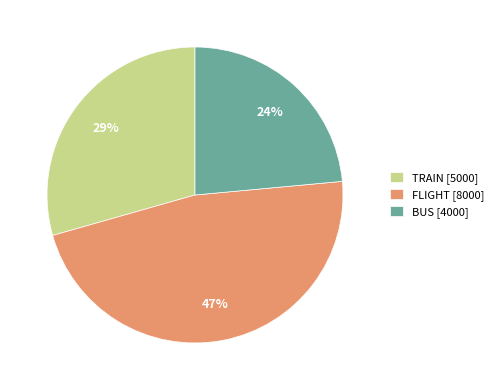

What is the largest slice in the pie chart?

FLIGHT